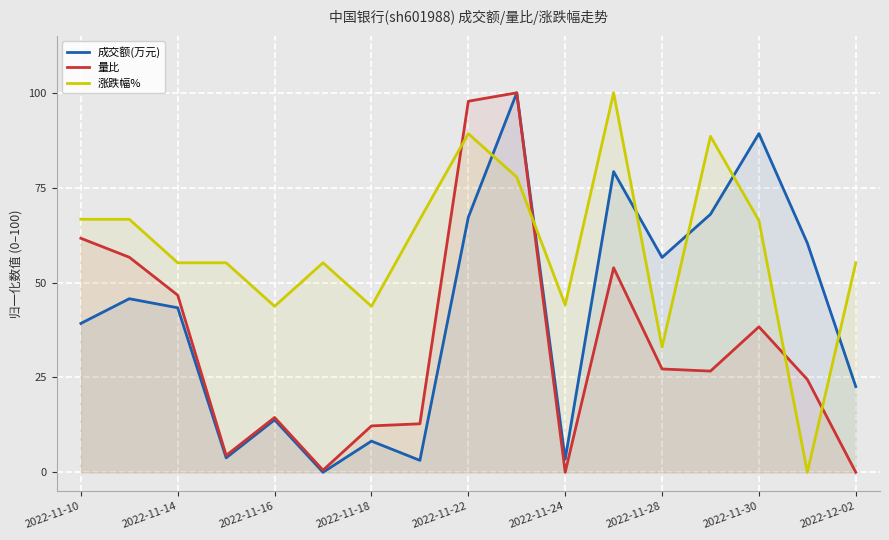

Which series has the largest total across all categories?

涨跌幅%